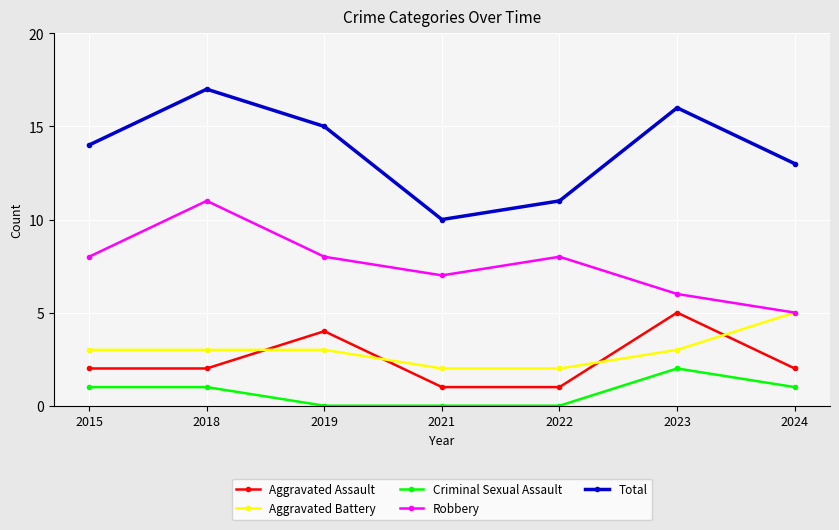

Which series has the largest total across all categories?

Total